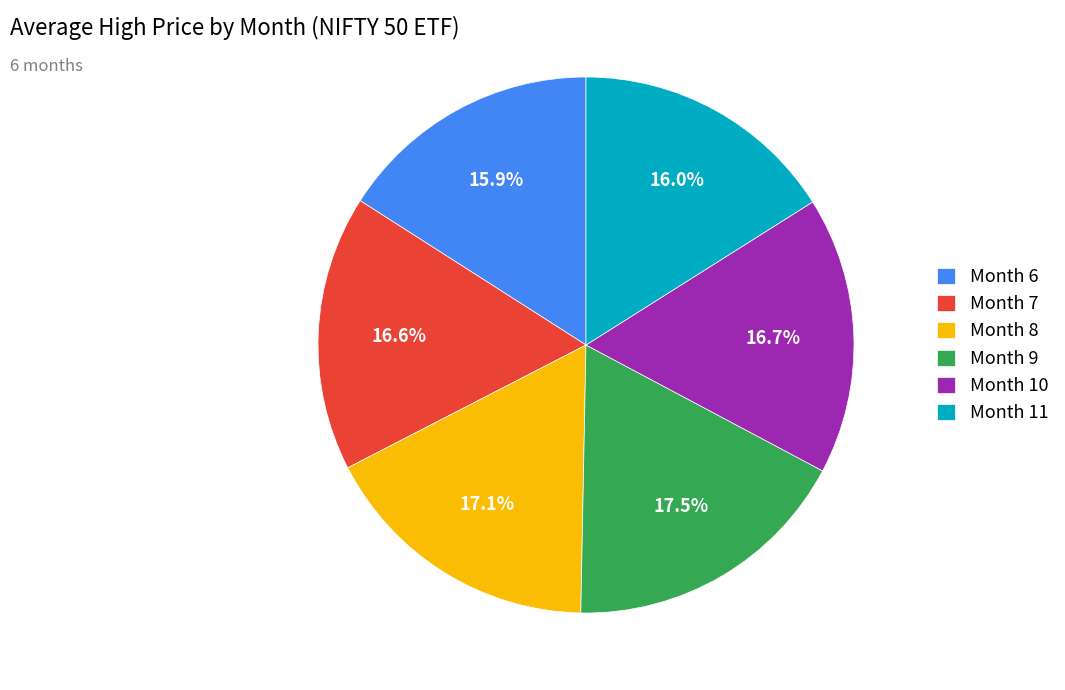

Is there a majority slice in this chart?

No